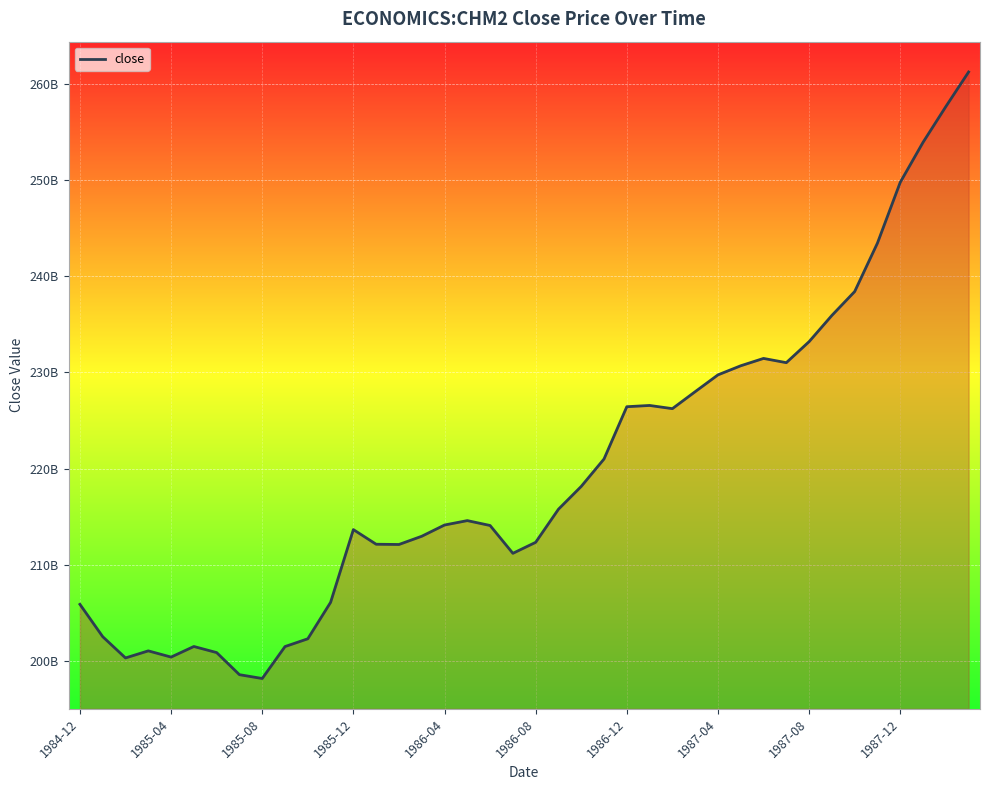

Is this an area chart (filled region under the line)?

Yes